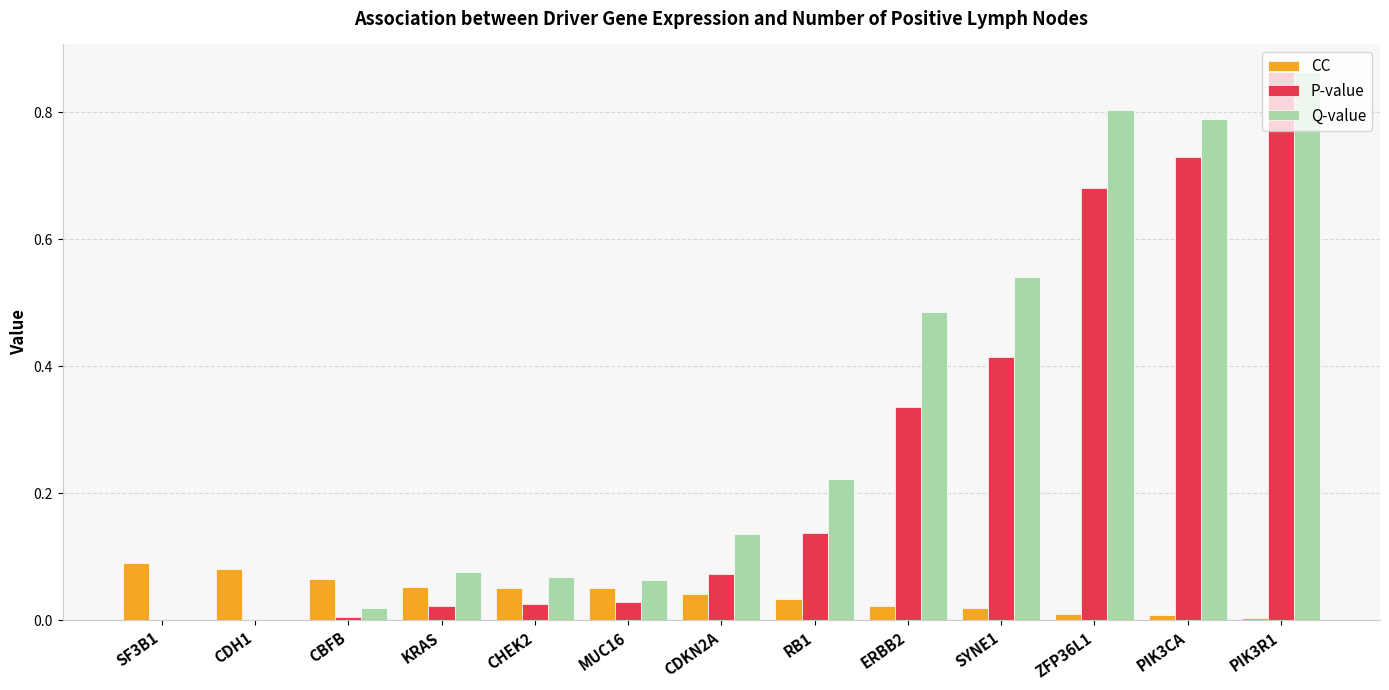

Which category has the highest value in the P-value series?

PIK3R1